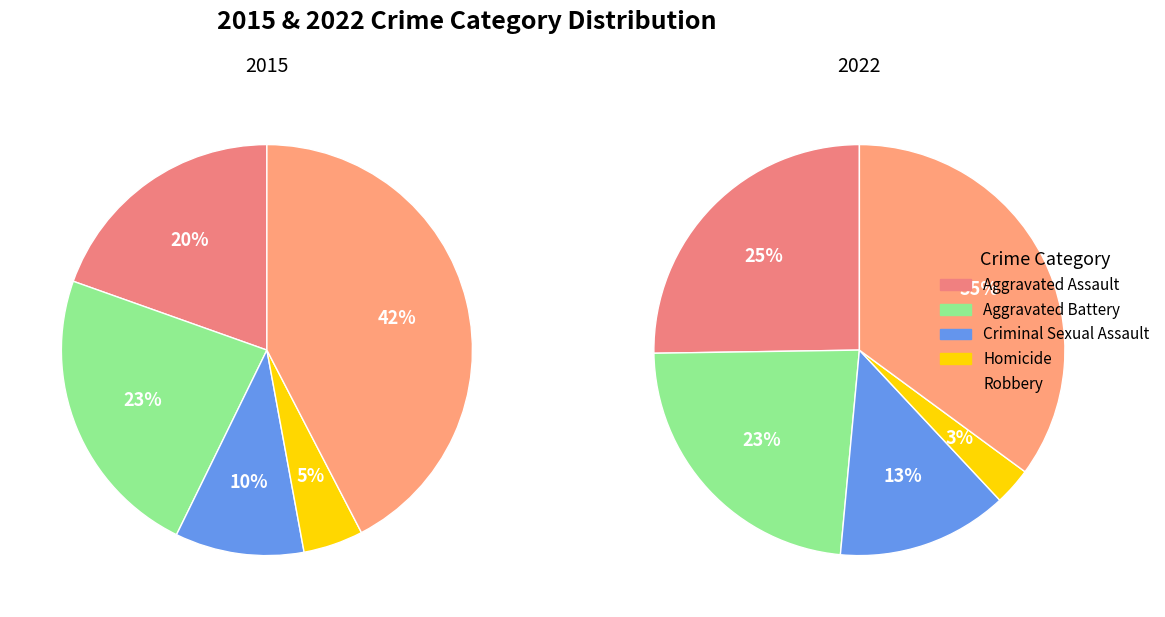

To the nearest percent, what is the combined percentage of Criminal Sexual Assault and Aggravated Battery?

33%